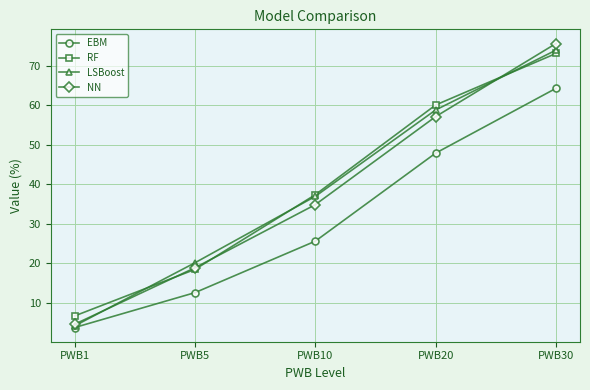

The LSBoost series shows 37.0 at PWB10. True or false?

True